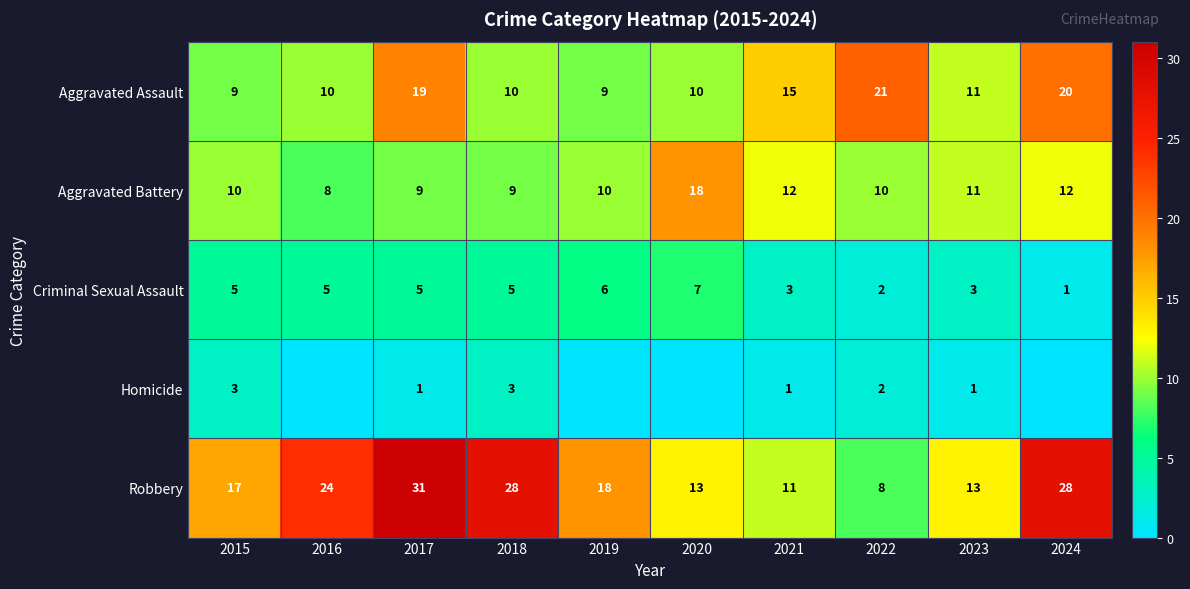

What is the difference between the second highest and minimum values in the Robbery series?

20